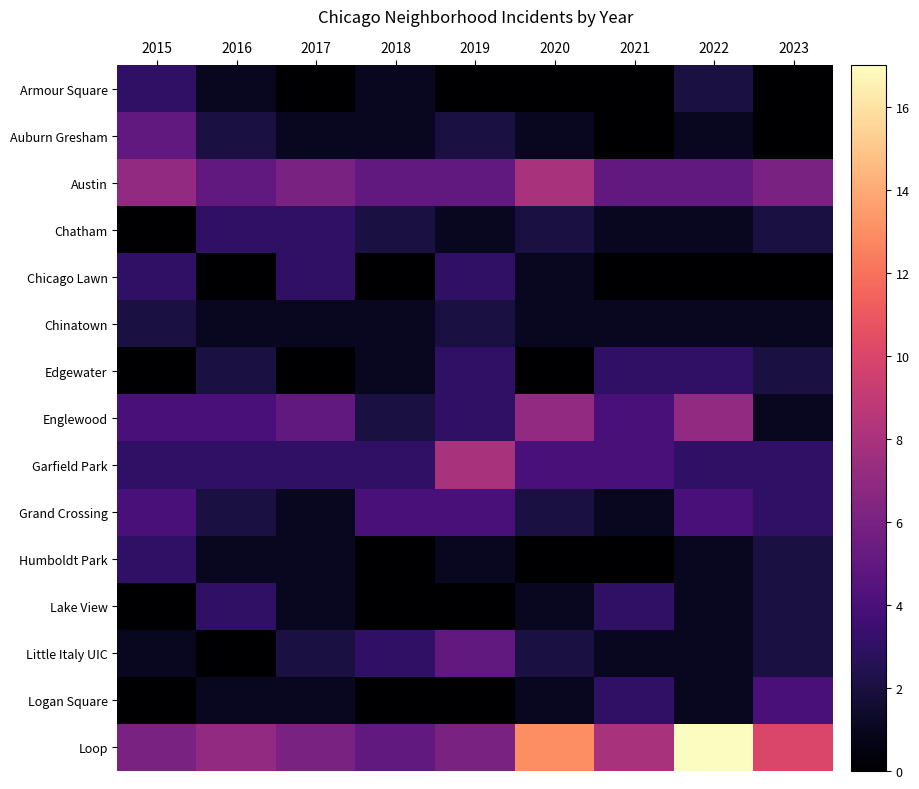

Which series has the largest range (max minus min)?

Loop